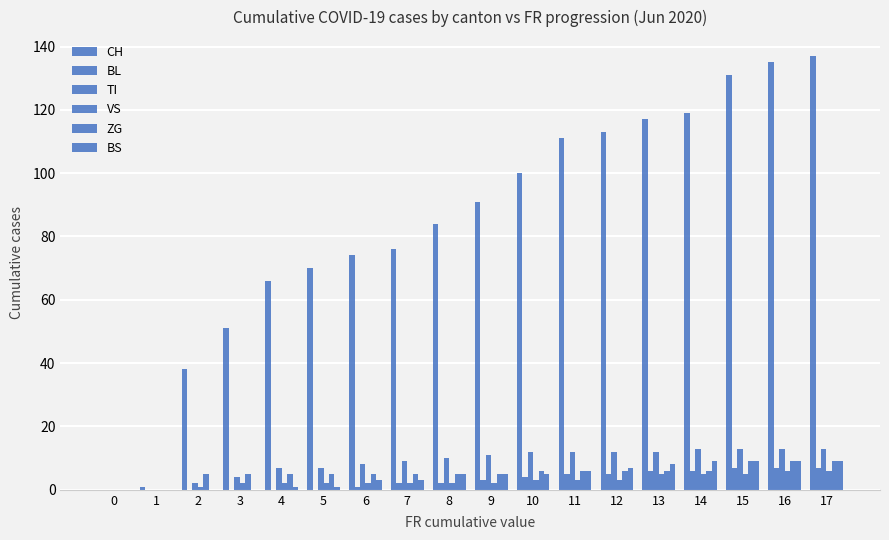

Is the value of BS at 17 greater than the value of BL at 4?

Yes